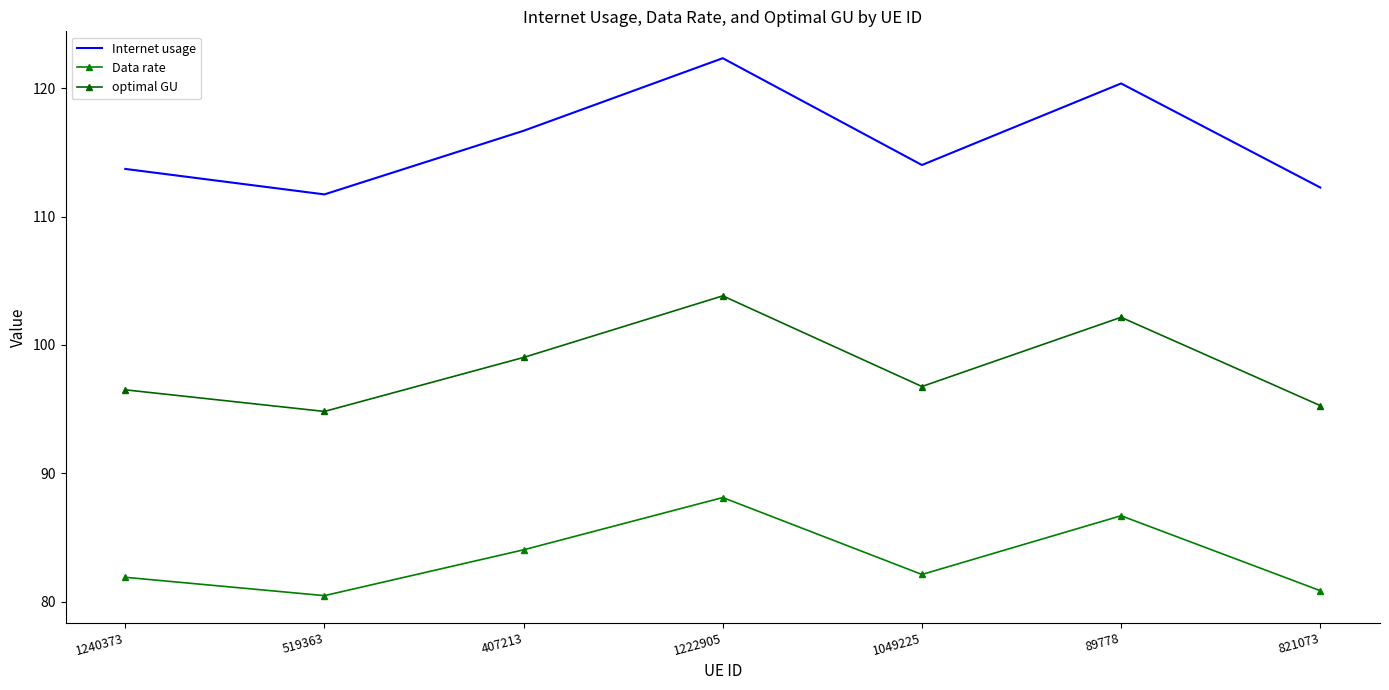

What is the sum of all optimal GU values?

688.4